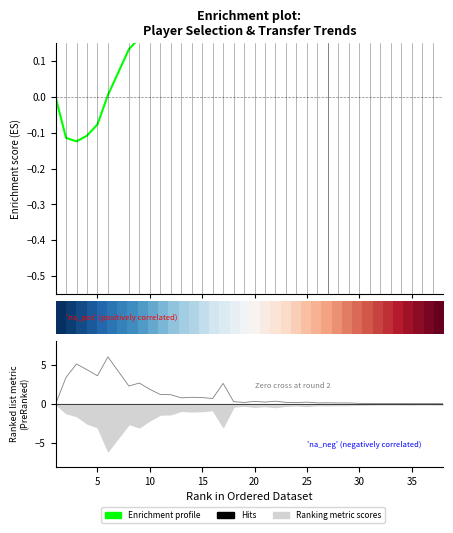

How many categories are shown in the chart?

38